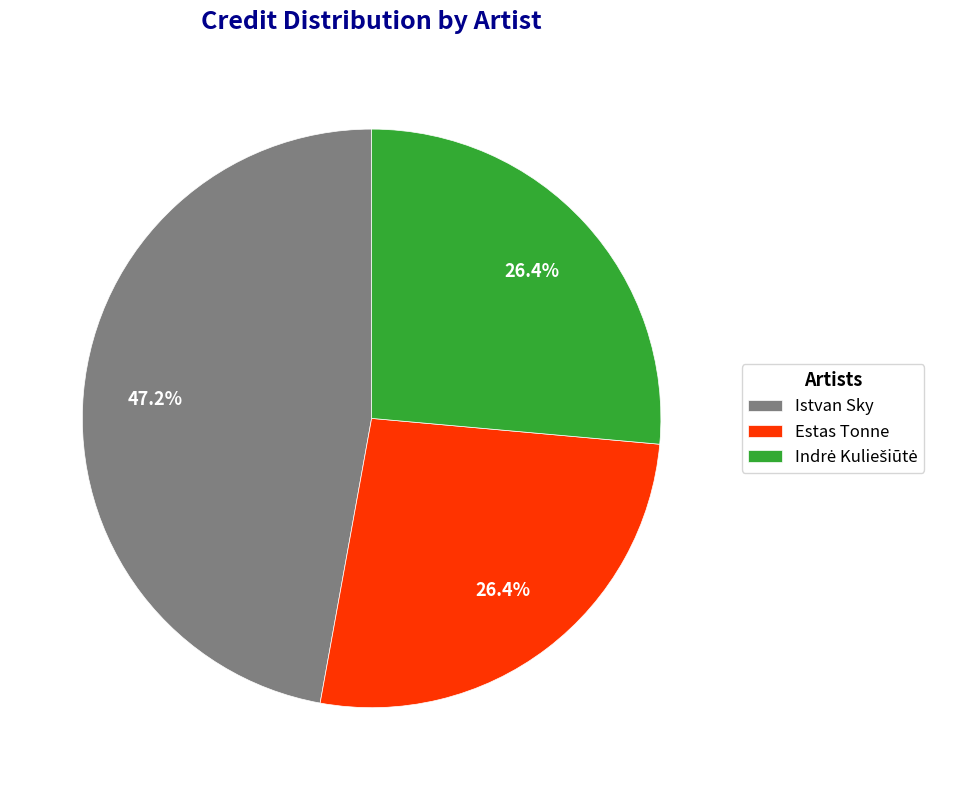

To the nearest percent, what is the average slice percentage?

33%